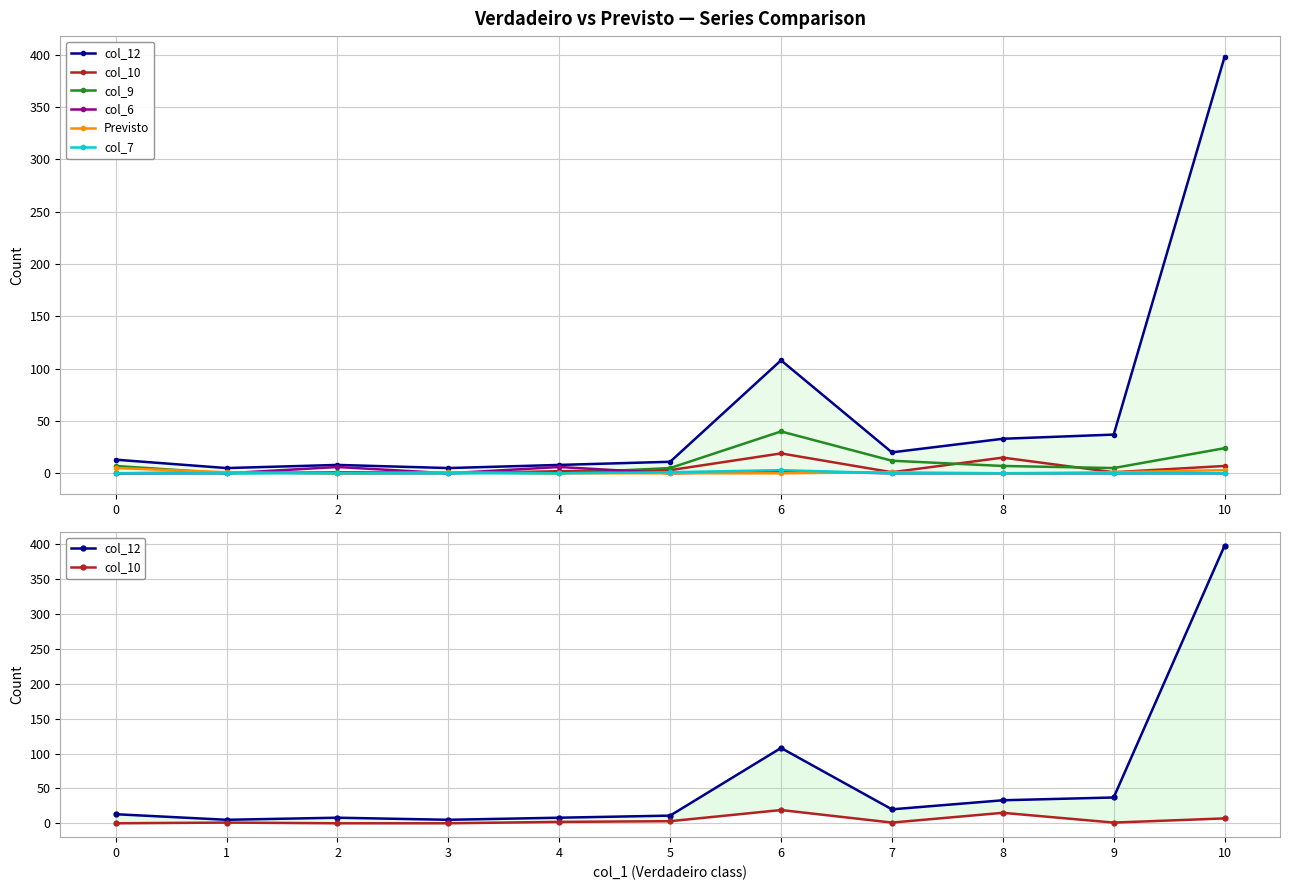

True or false: col_10 and col_12 cross at least once.

False